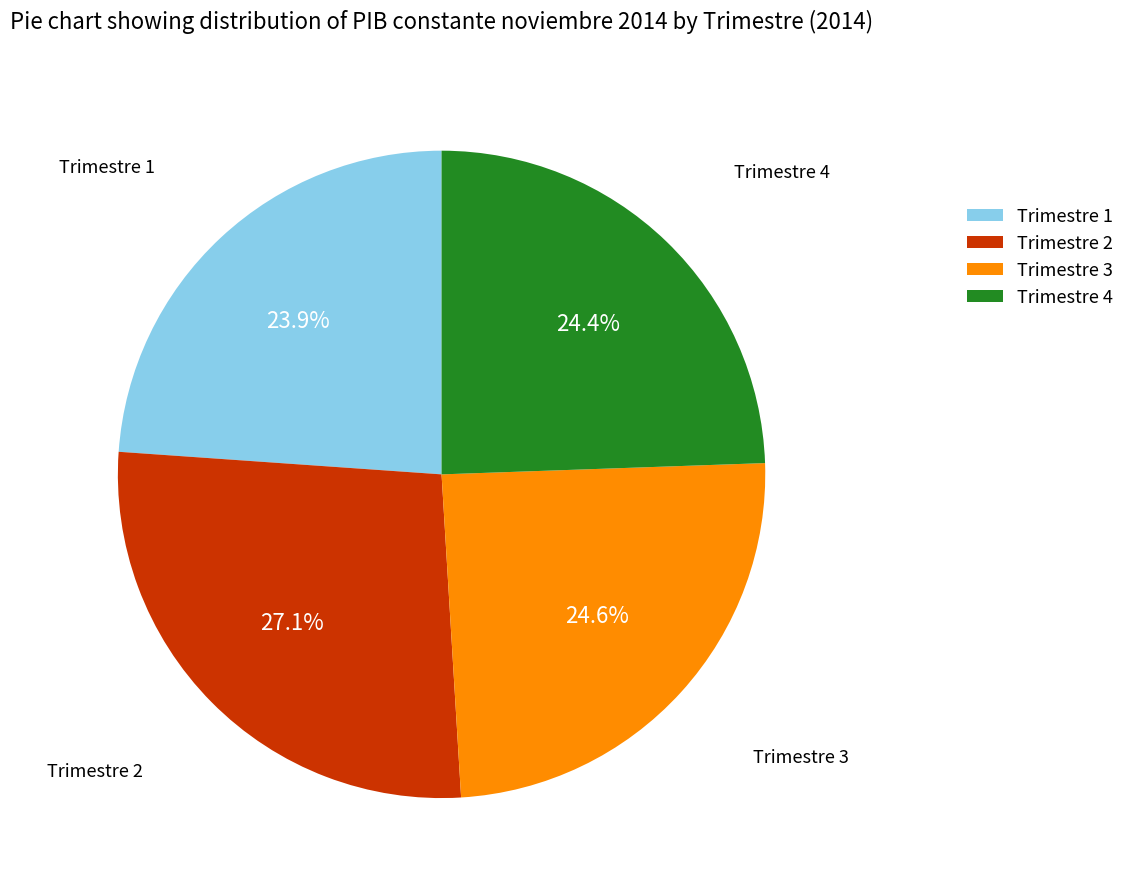

Does Trimestre 4 represent more than half of the total?

No